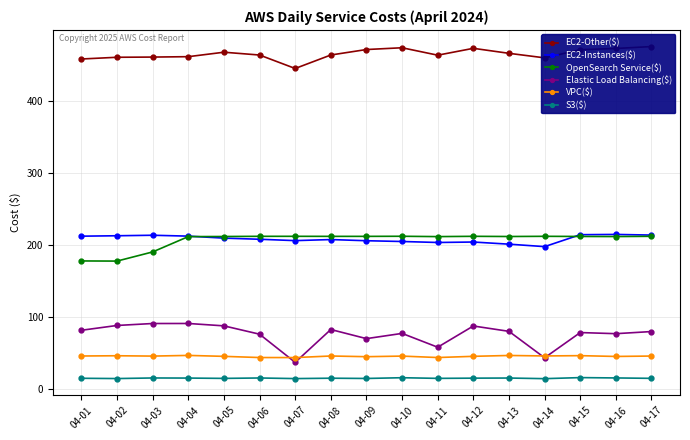

What is the average value of the Elastic Load Balancing($) series?

75.6